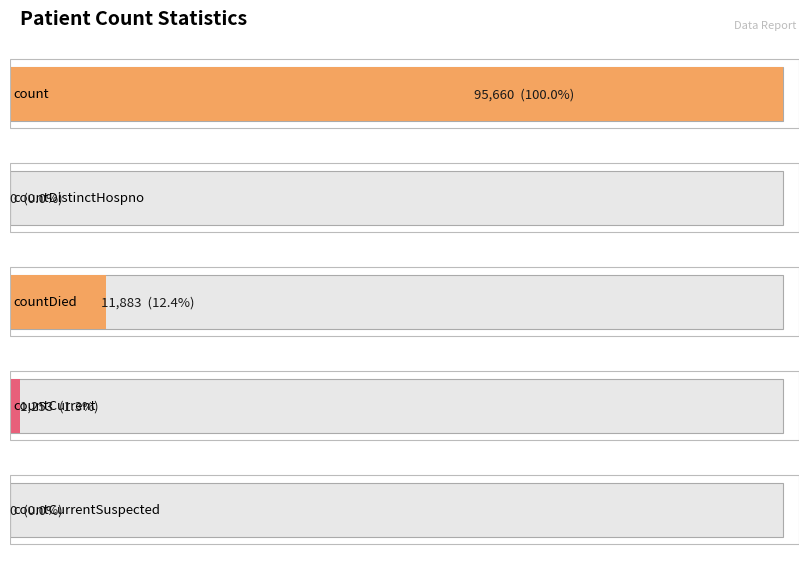

List the labels in order of value, smallest first.

countDistinctHospno, countCurrentSuspected, countCurrent, countDied, count